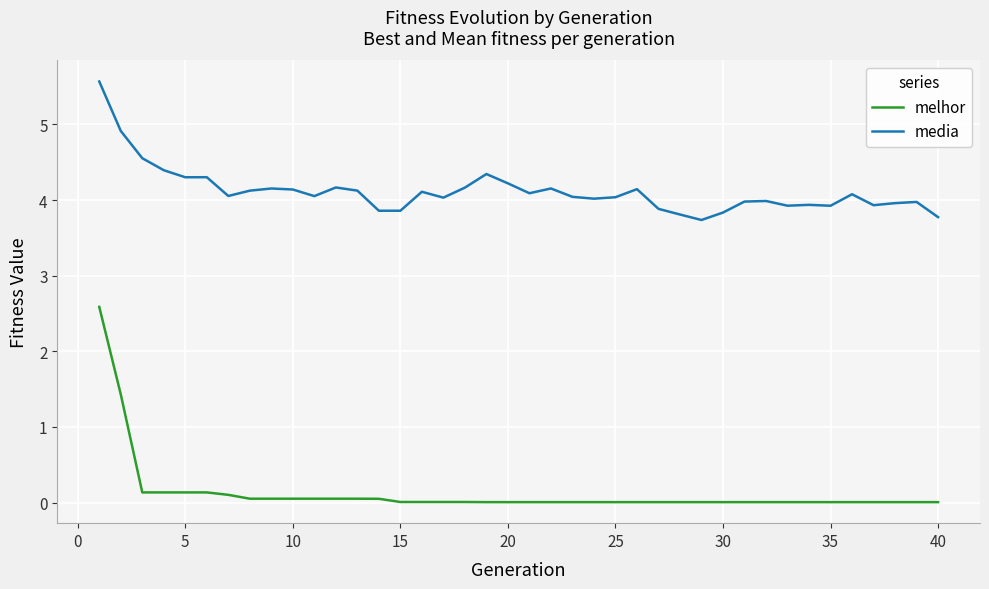

What is the maximum value for media?

5.6